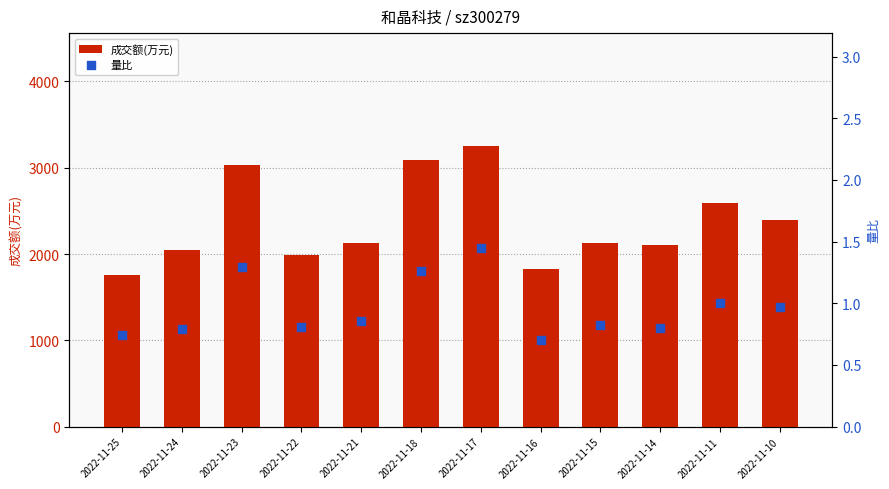

Which series has the largest total across all categories?

成交额(万元)